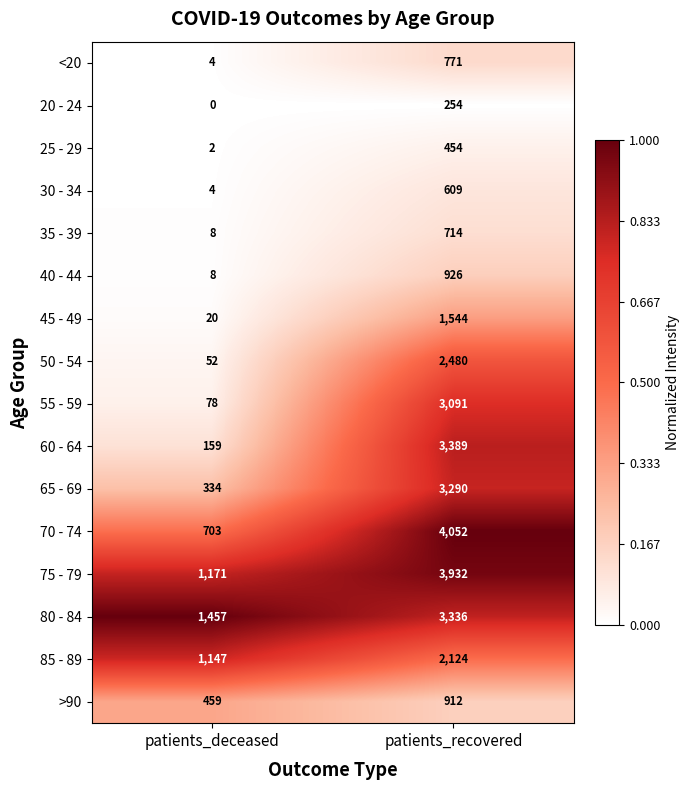

What value does the >90 series have at patients_recovered?

912